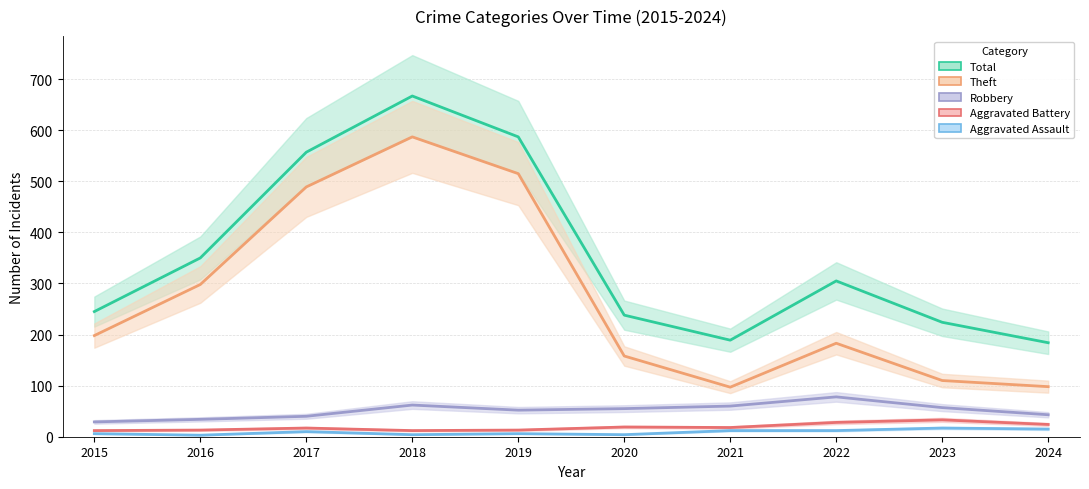

What is the difference between the Robbery values at 2021 and 2024?

17